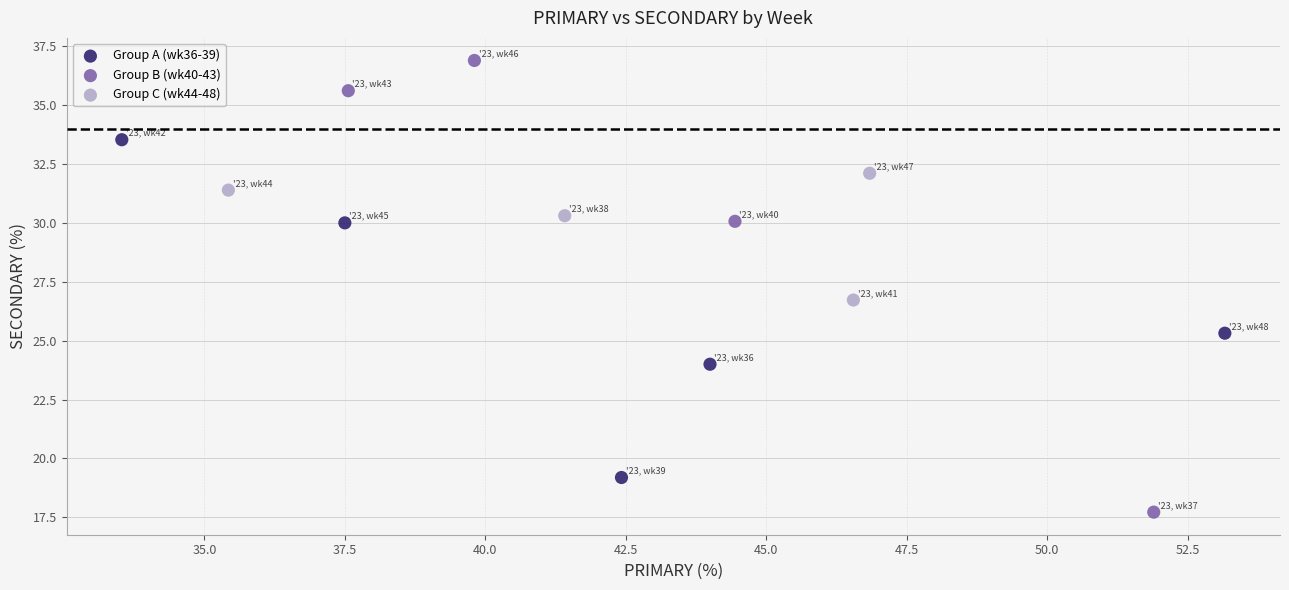

Which series contains the lowest Y value?

Group B (wk40-43)